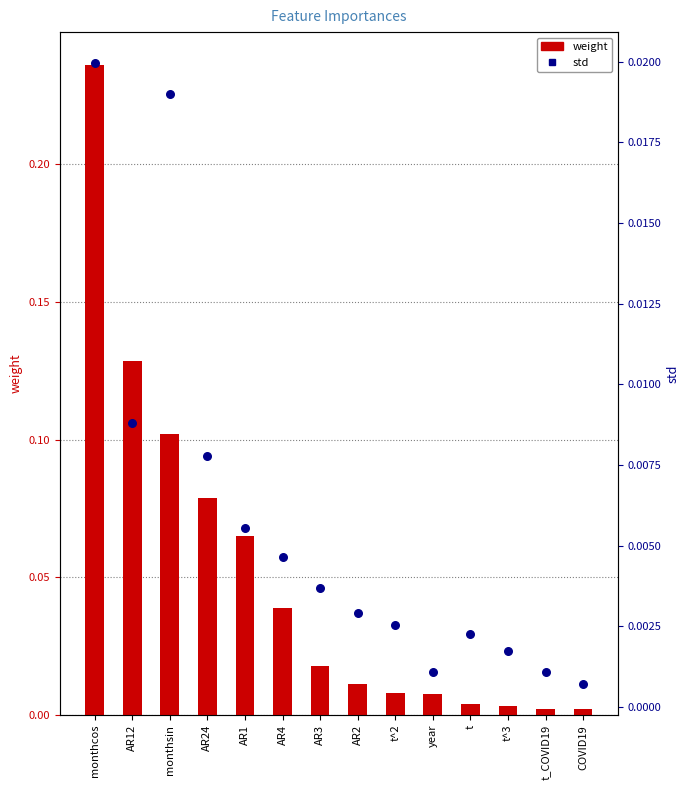

What are all the series names shown in the legend?

weight, std